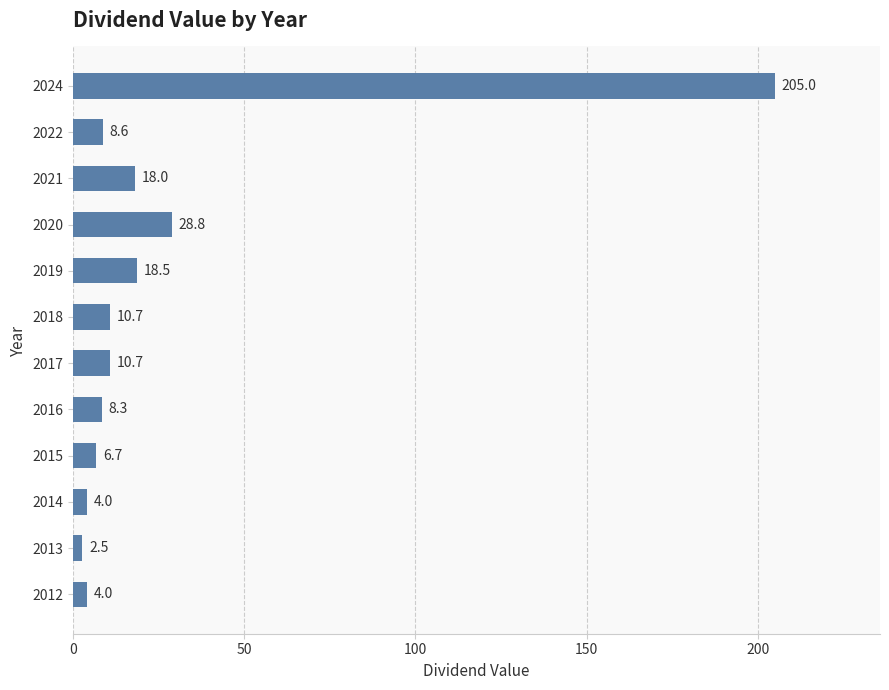

What is the minimum value shown in the chart?

2.5